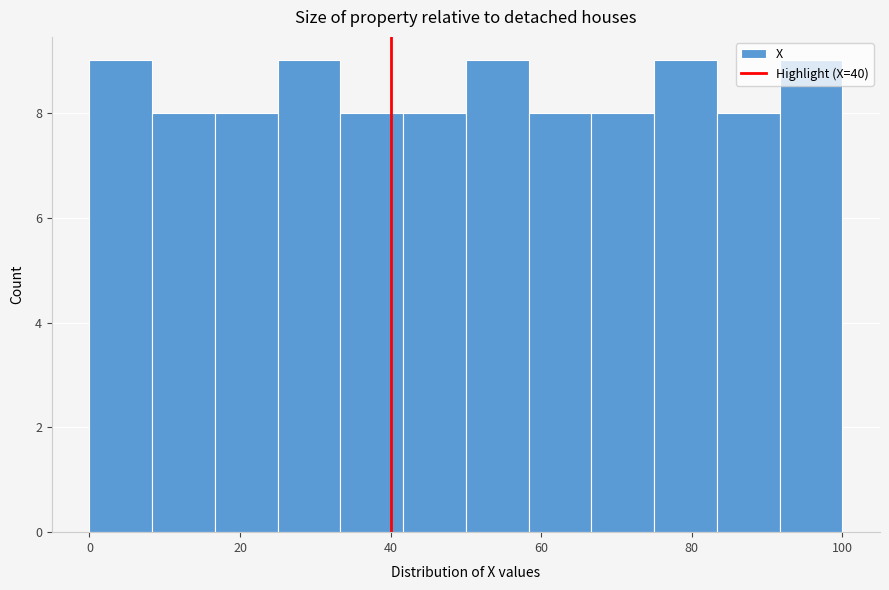

Reading left to right, transcribe this chart: for each bar, give the range it covers on the x-axis and its height. Neither the bar edges nor the heights are printed on the chart, so give them approximately, as read against the axes.

0 to 8: 9
8 to 16: 8
16 to 26: 8
26 to 34: 9
34 to 42: 8
42 to 50: 8
50 to 58: 9
58 to 66: 8
66 to 76: 8
76 to 84: 9
84 to 92: 8
92 to 100: 9